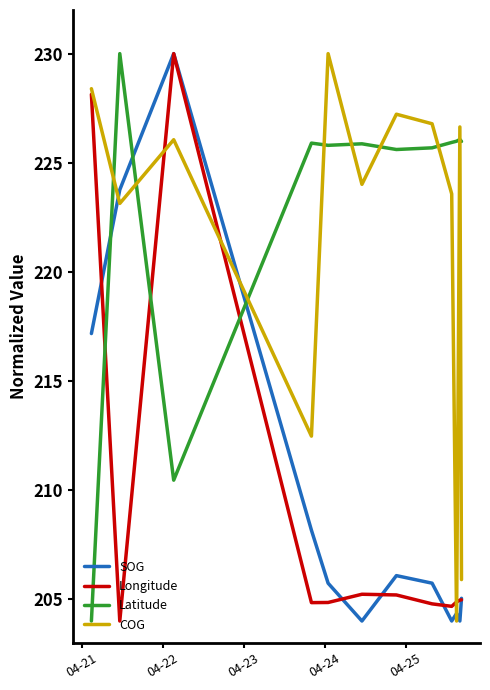

How many times do Latitude and Longitude cross each other?

3